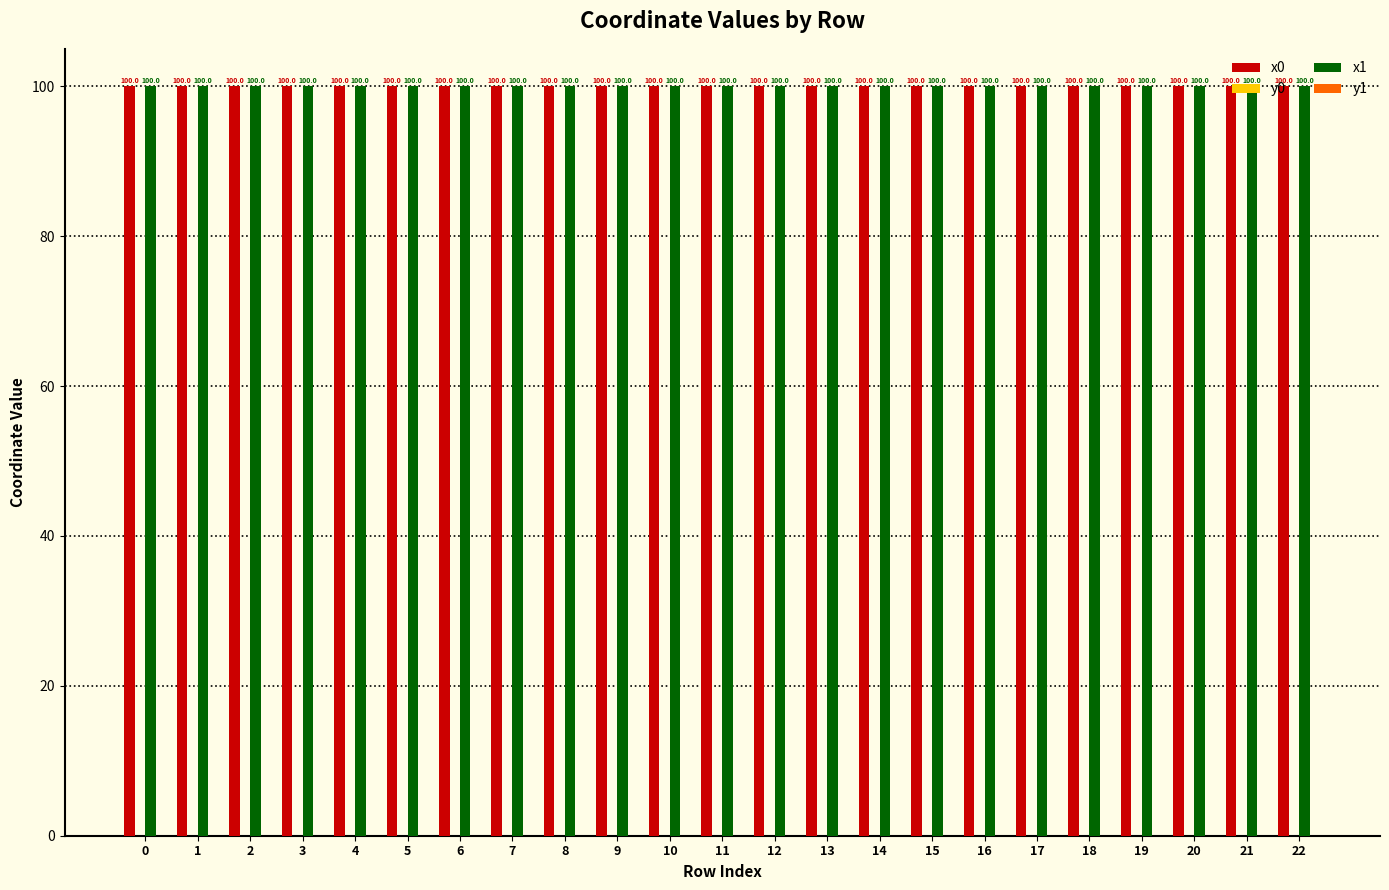

What is the maximum value shown in the chart?

100.0